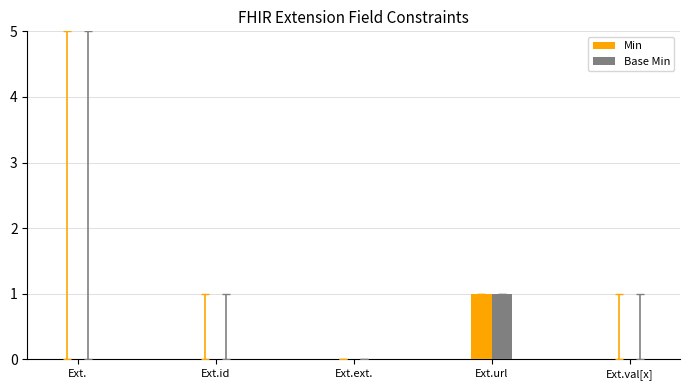

Reading right to left, transcribe all the data shown in this chart.

Min: Ext.val[x]=0	Ext.url=1	Ext.ext.=0	Ext.id=0	Ext.=0
Base Min: Ext.val[x]=0	Ext.url=1	Ext.ext.=0	Ext.id=0	Ext.=0